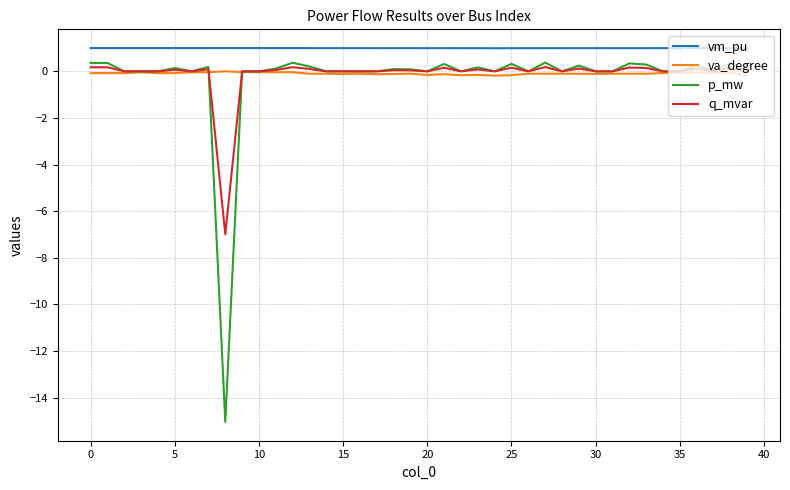

What is the difference between the maximum and minimum values in the va_degree series?

0.2